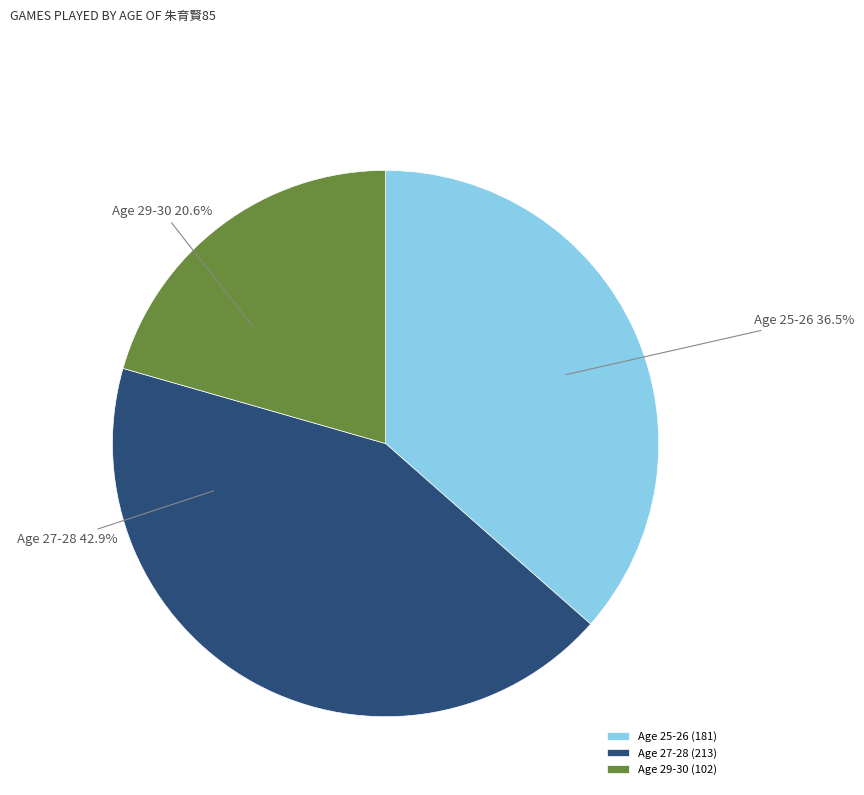

Is Age 25-26 the majority of the pie?

No